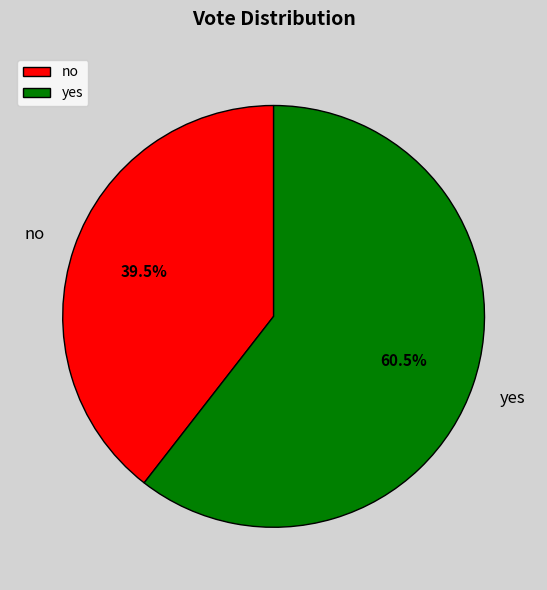

Is it true that yes is 52% of the pie?

False